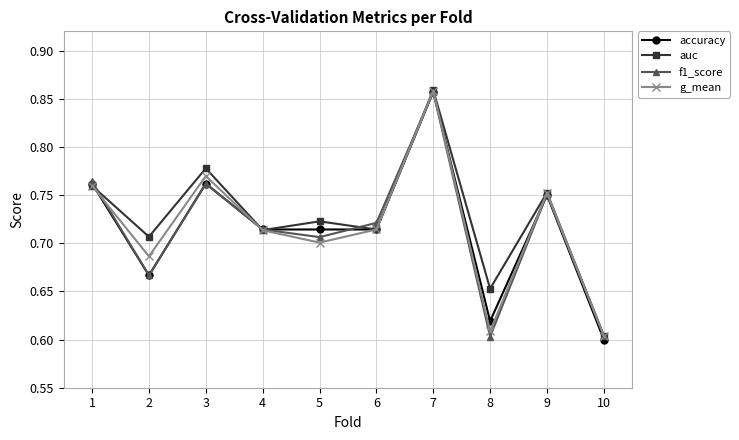

True or false: accuracy and f1_score cross at least once.

True